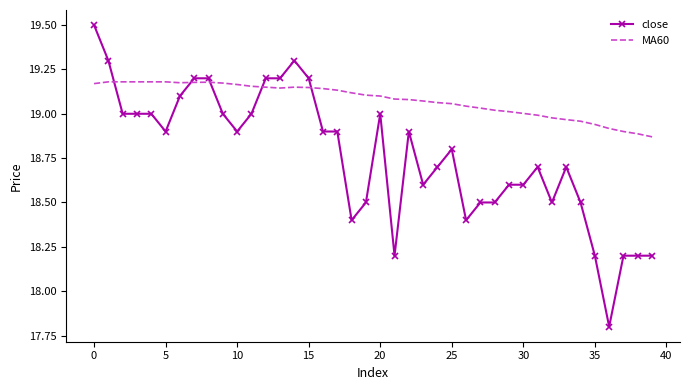

What is the maximum value shown in the chart?

19.5